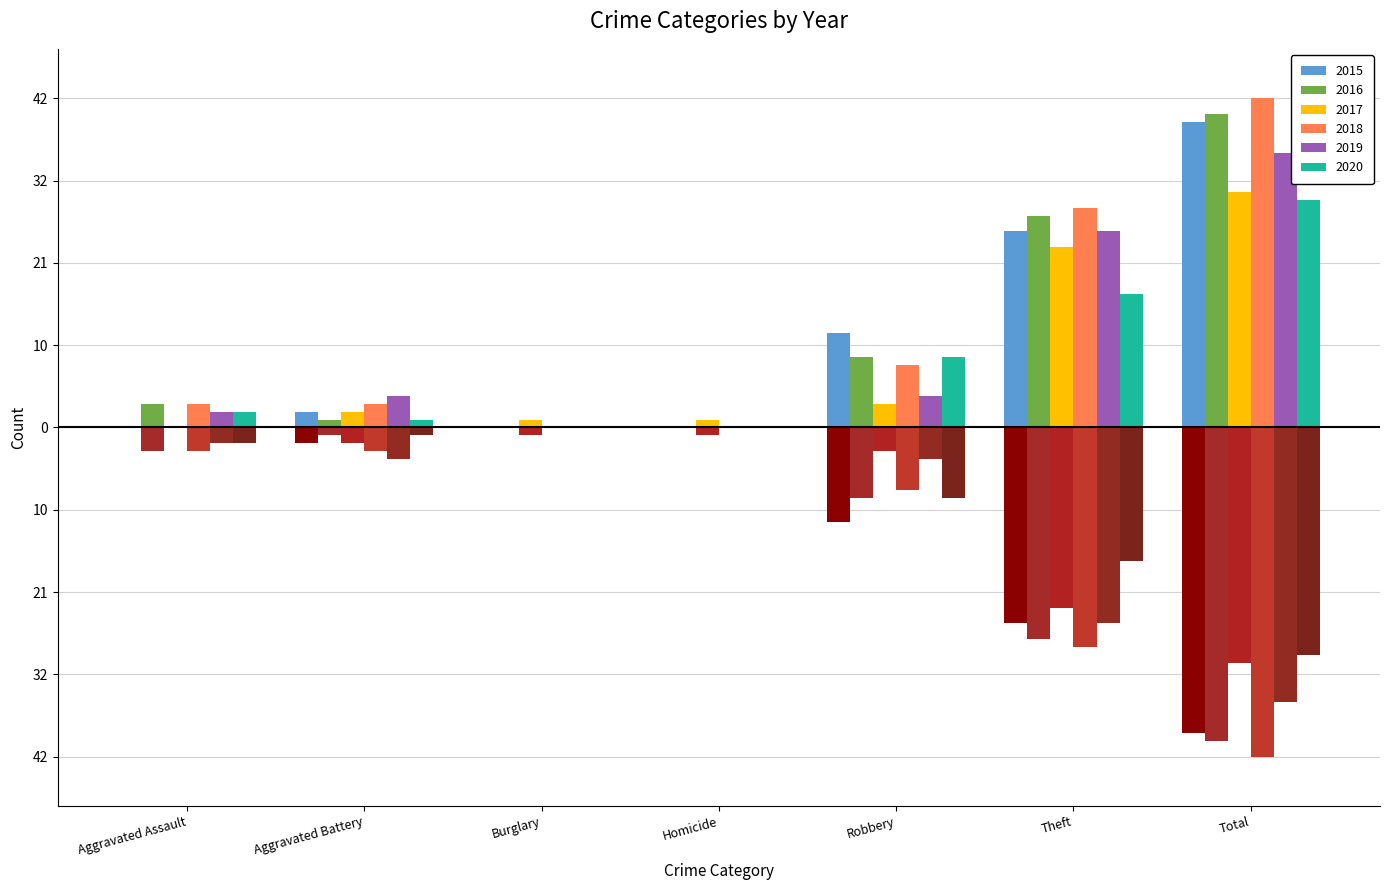

What is the sum of all 2016 values?

80